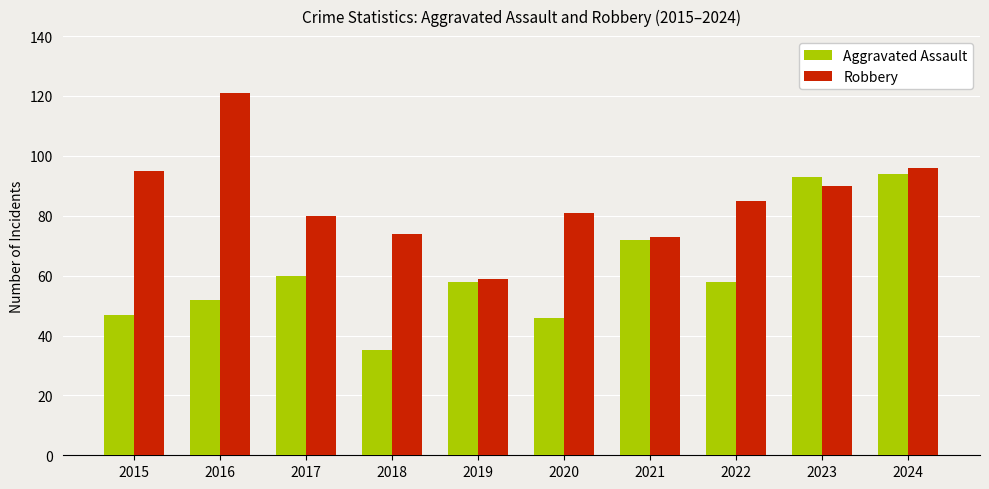

List the series in order of their peak value, highest first.

Robbery, Aggravated Assault